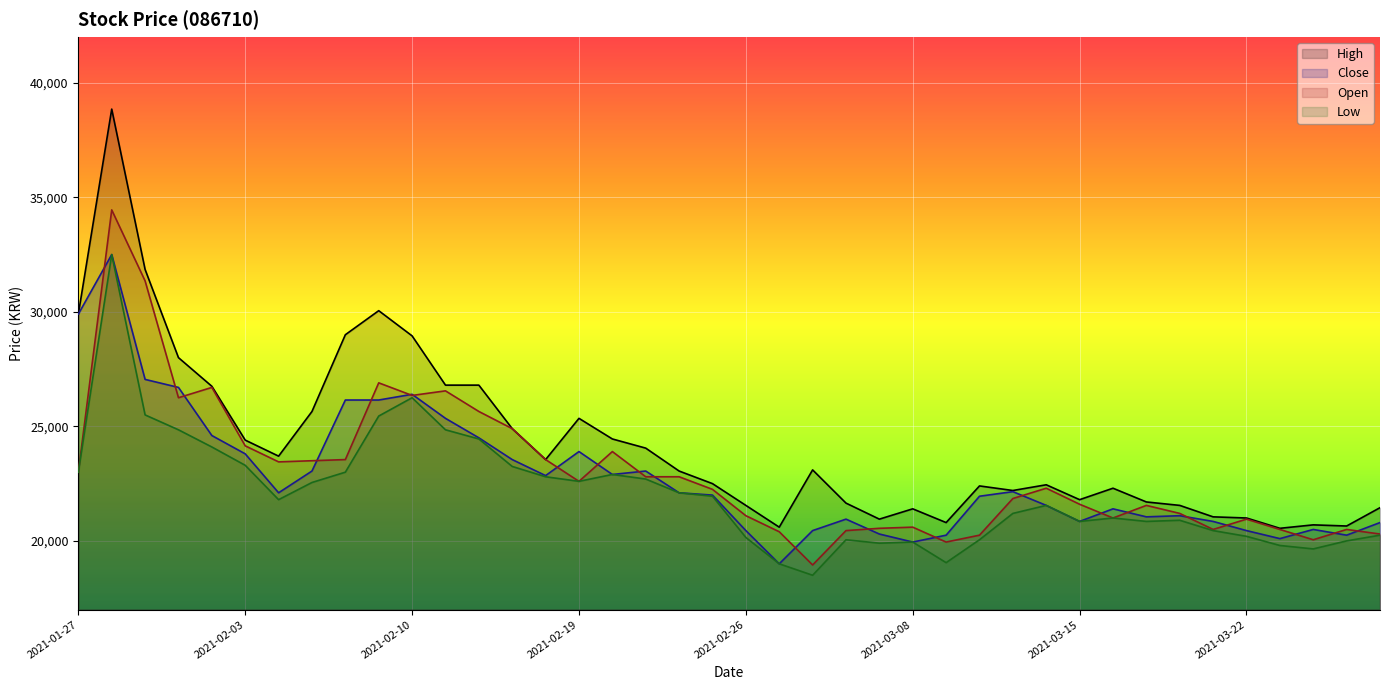

What is the approximate value of Low at 2021-03-05, to the nearest 100?

19900